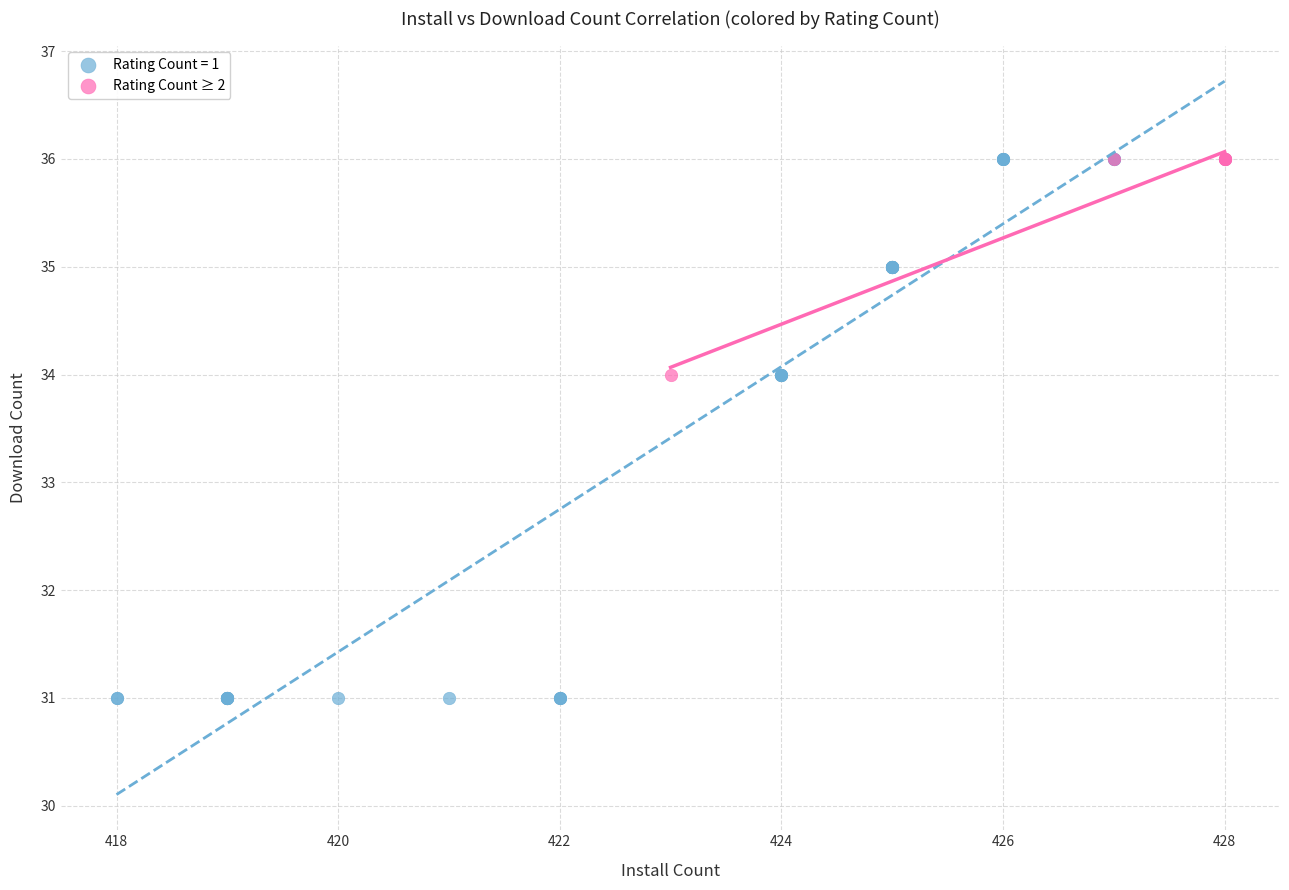

Which series has the largest Y range (max minus min)?

Rating Count = 1